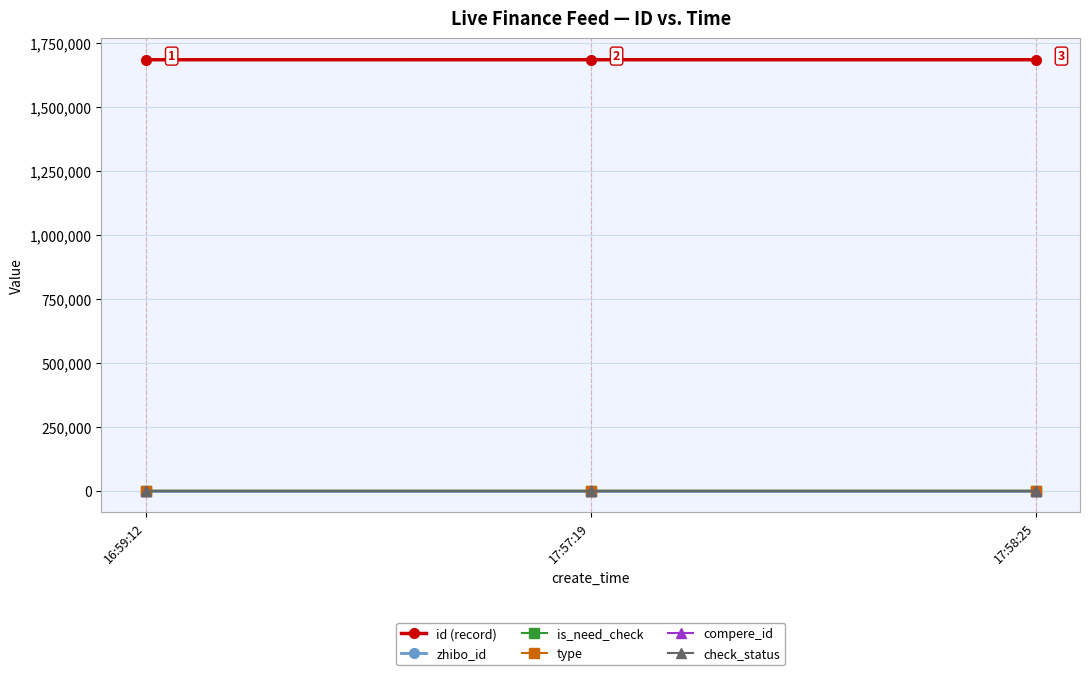

What is the label of the 3rd point from the right?

16:59:12